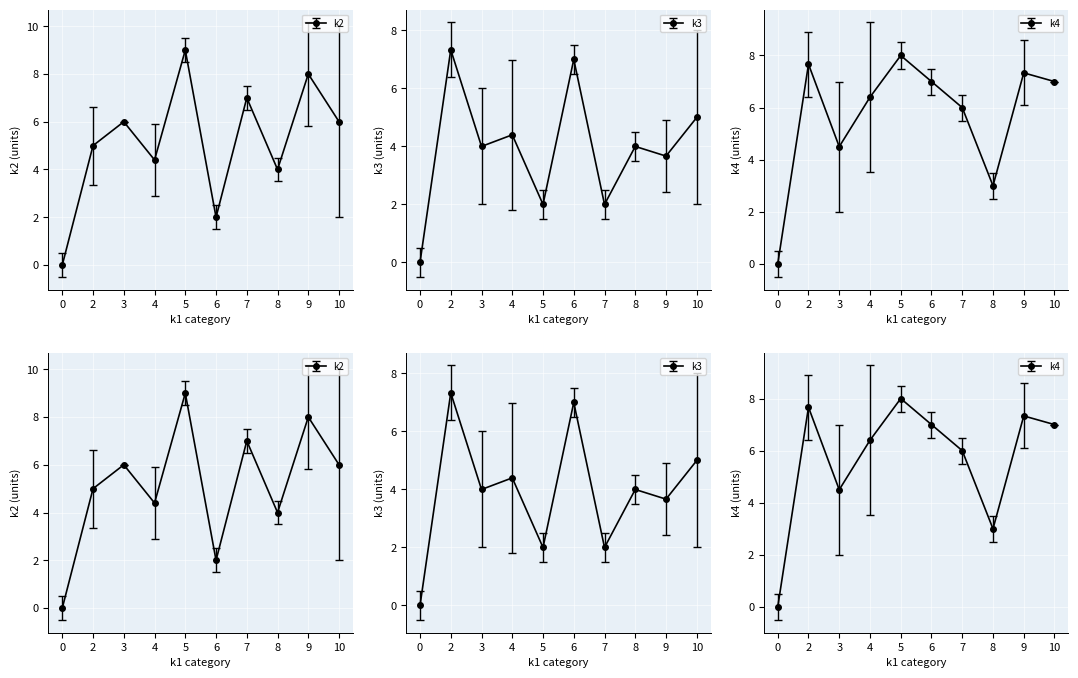

How many distinct data groups are displayed?

3